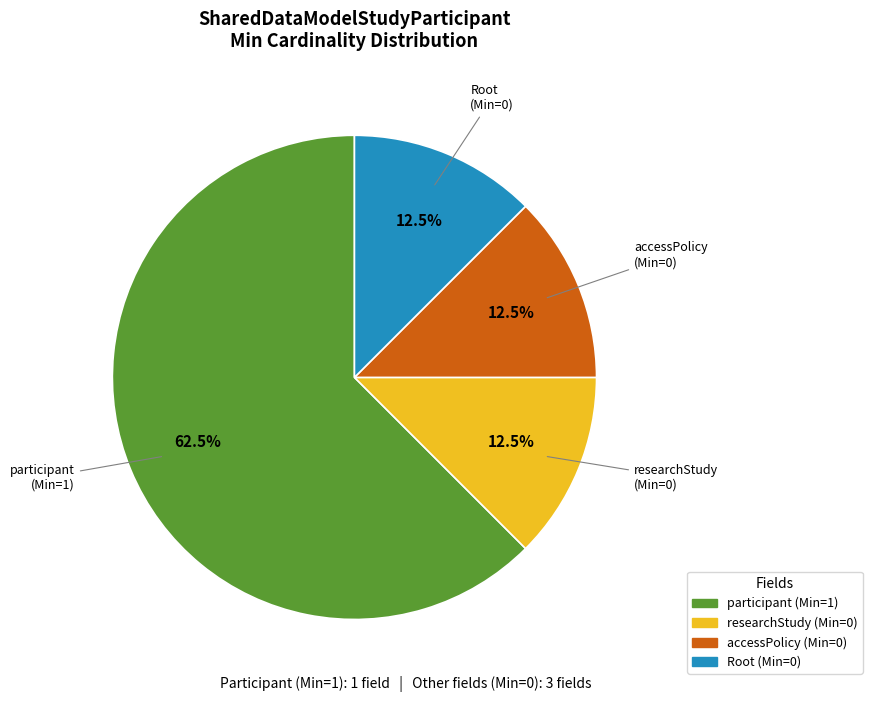

Is there any slice that represents more than half of the pie?

Yes